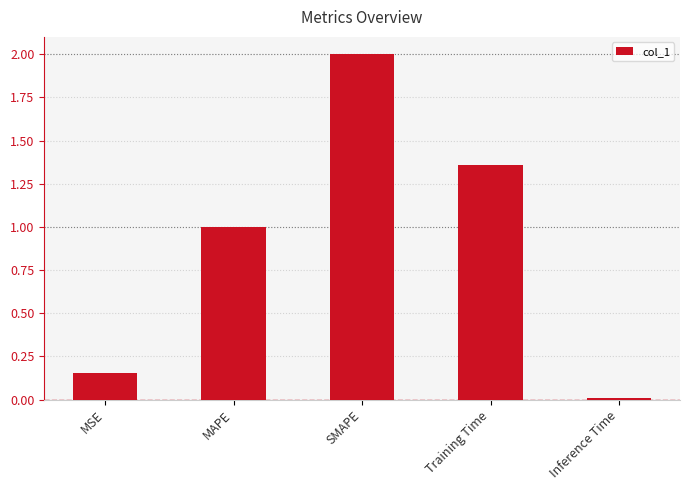

What is the label of the 4th bar from the left?

Training Time